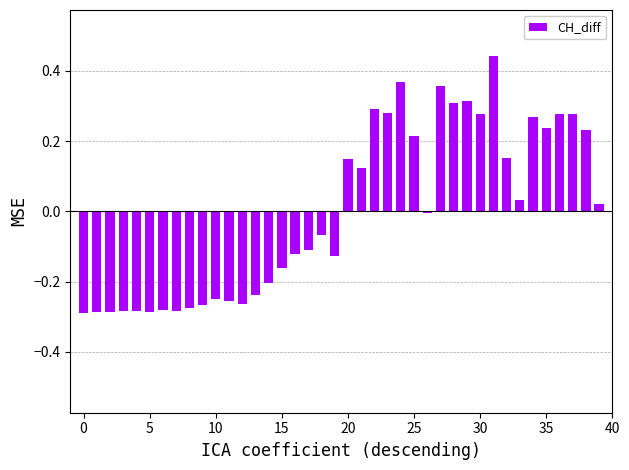

What is the difference between the maximum and second lowest values?

0.7